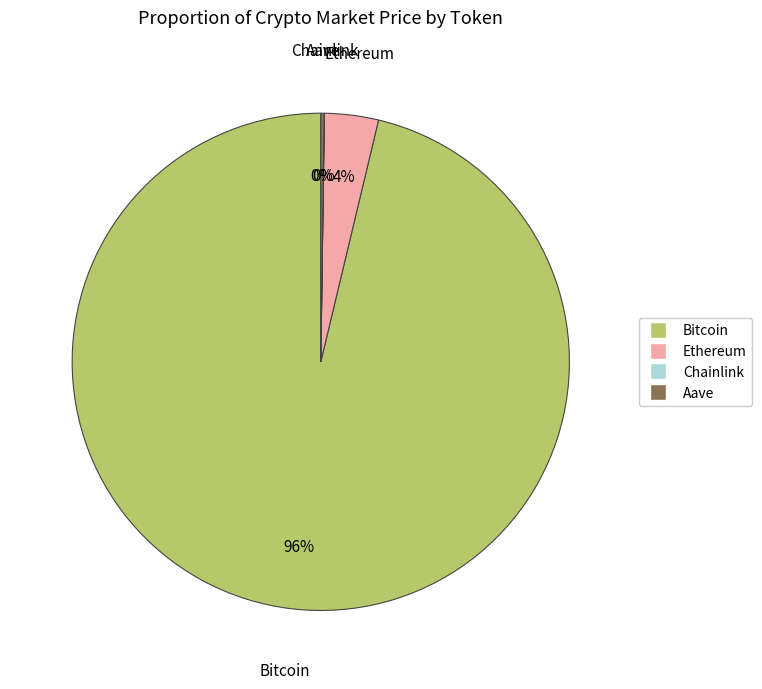

To the nearest percent, what percentage of the pie is Ethereum?

4%